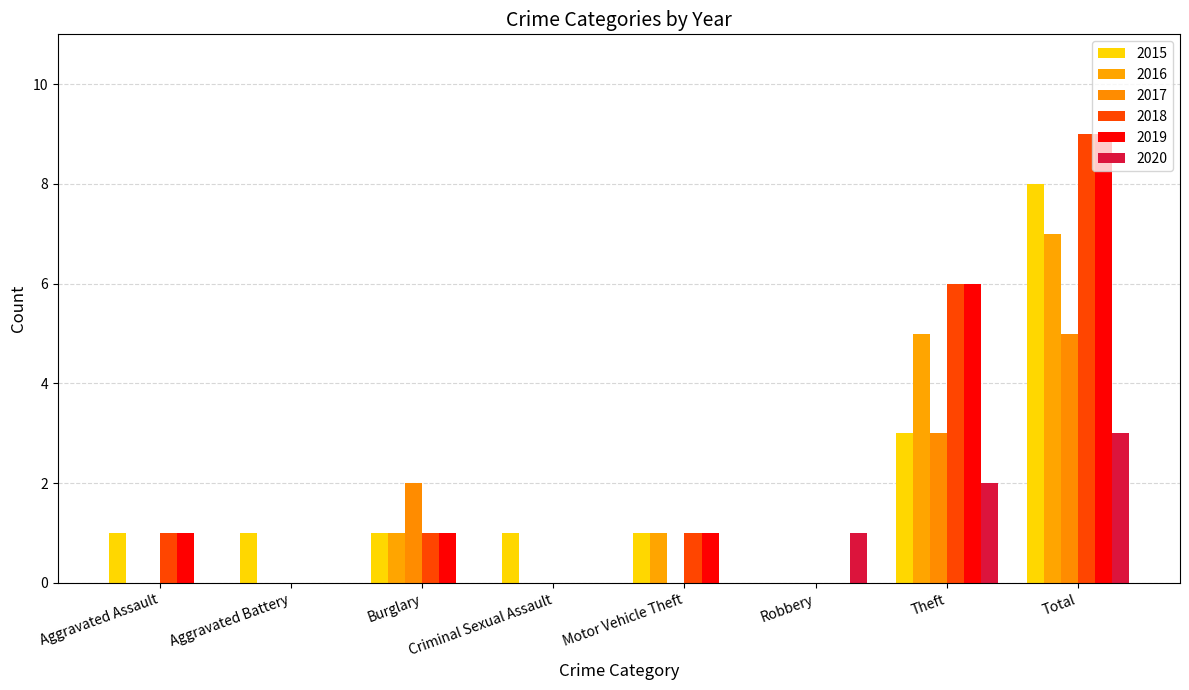

Count the number of categories in the chart.

8